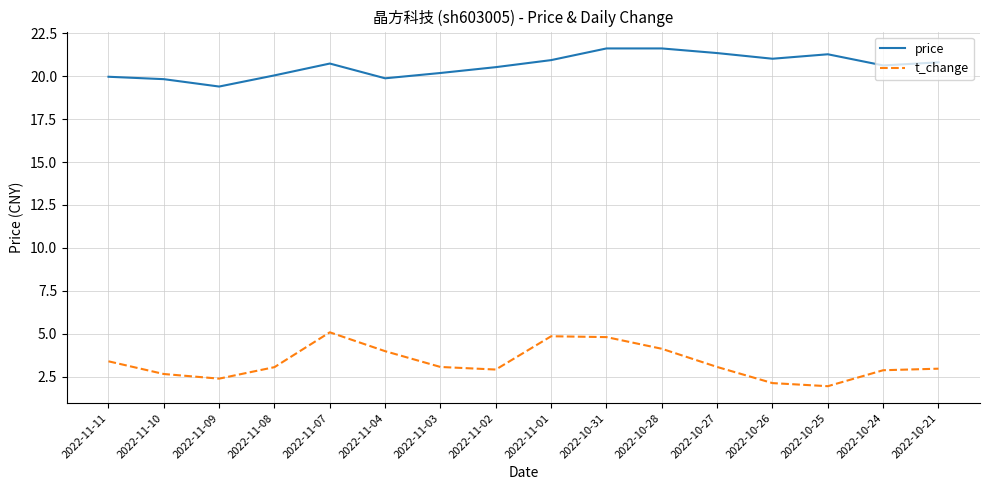

What is the sum of all price values?

329.9